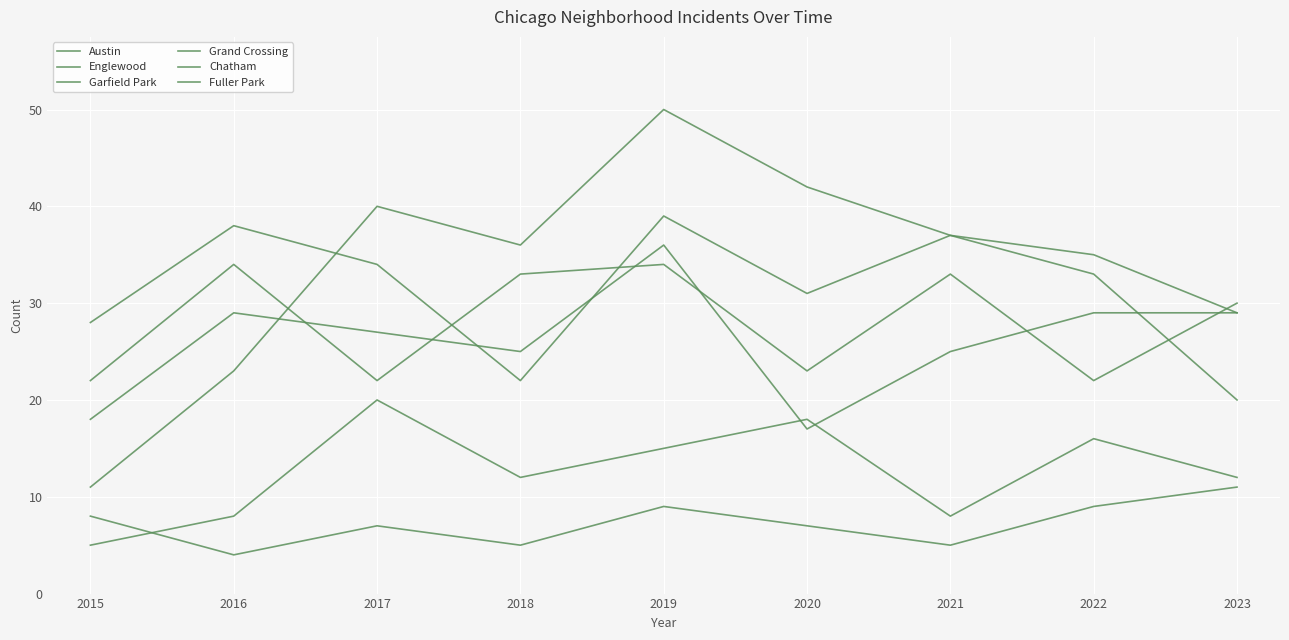

How many lines are shown in the chart?

6